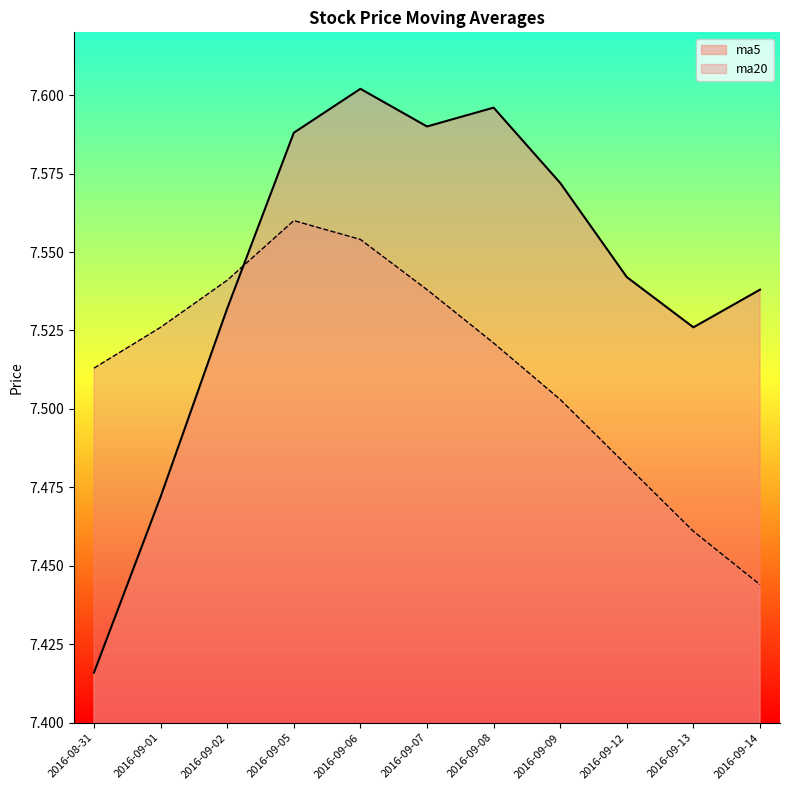

At how many categories does at least one series exceed 7?

11